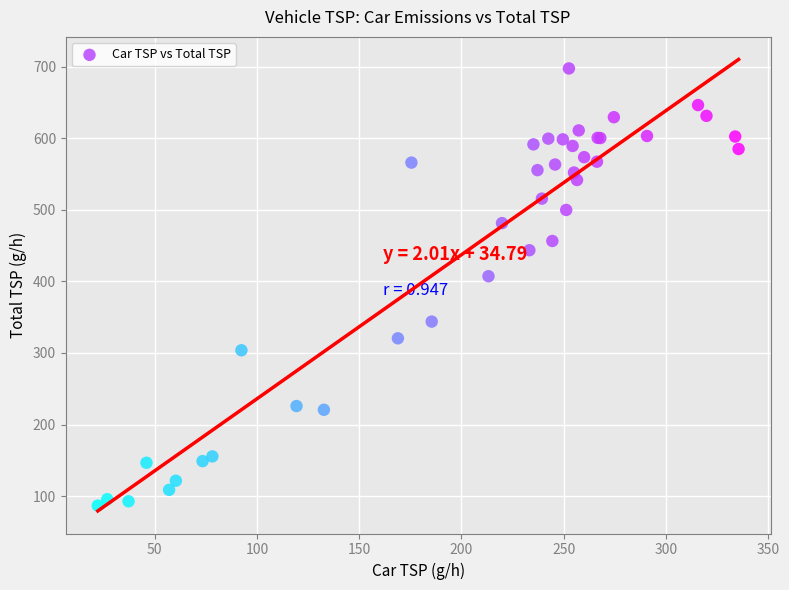

What Y value in the scatter plot is closest to 392?

407.2